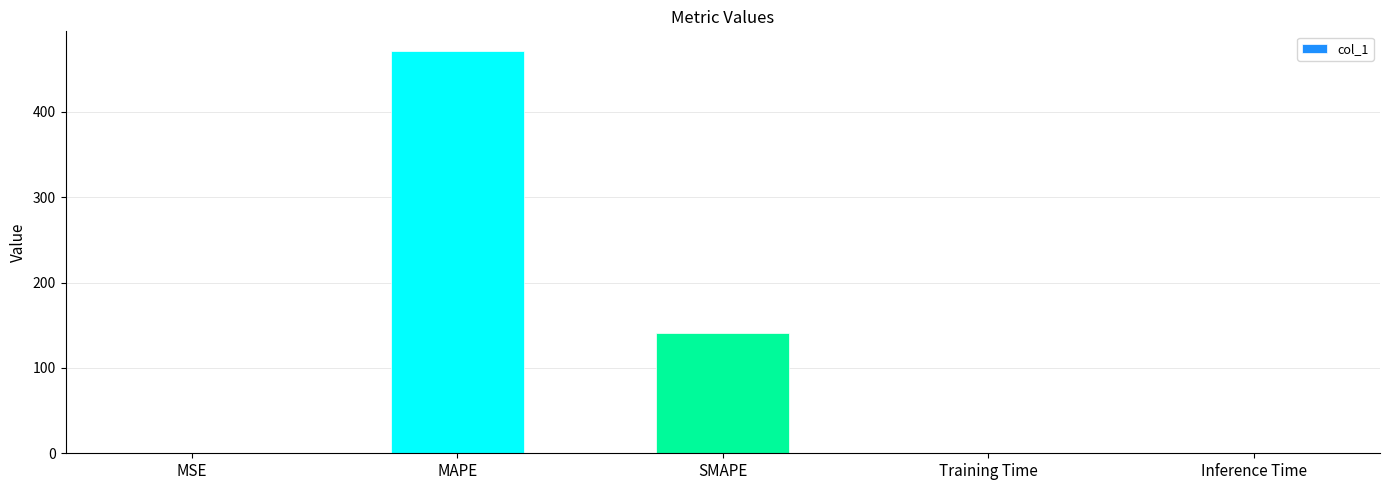

What is the maximum value shown in the chart?

470.7